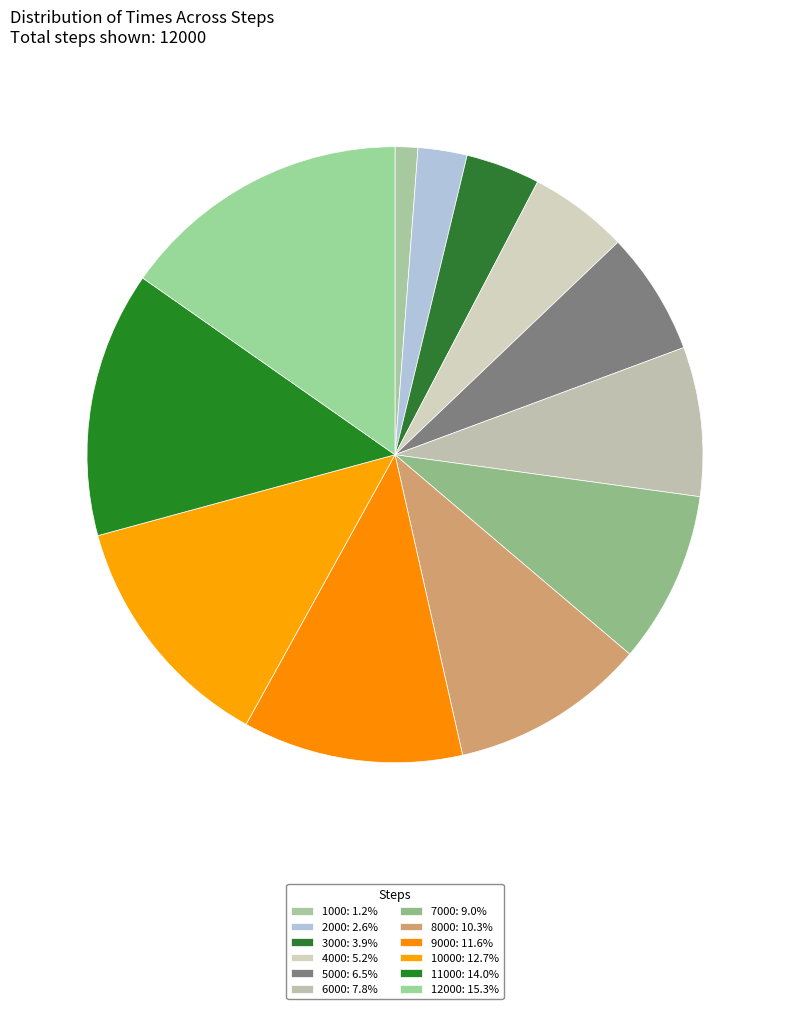

Count the number of slices in the pie.

12